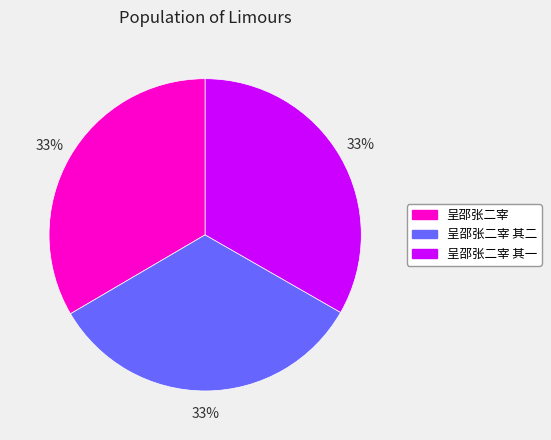

What is the ratio of the value at 呈邵张二宰 to the value at 呈邵张二宰 其二?

1.0